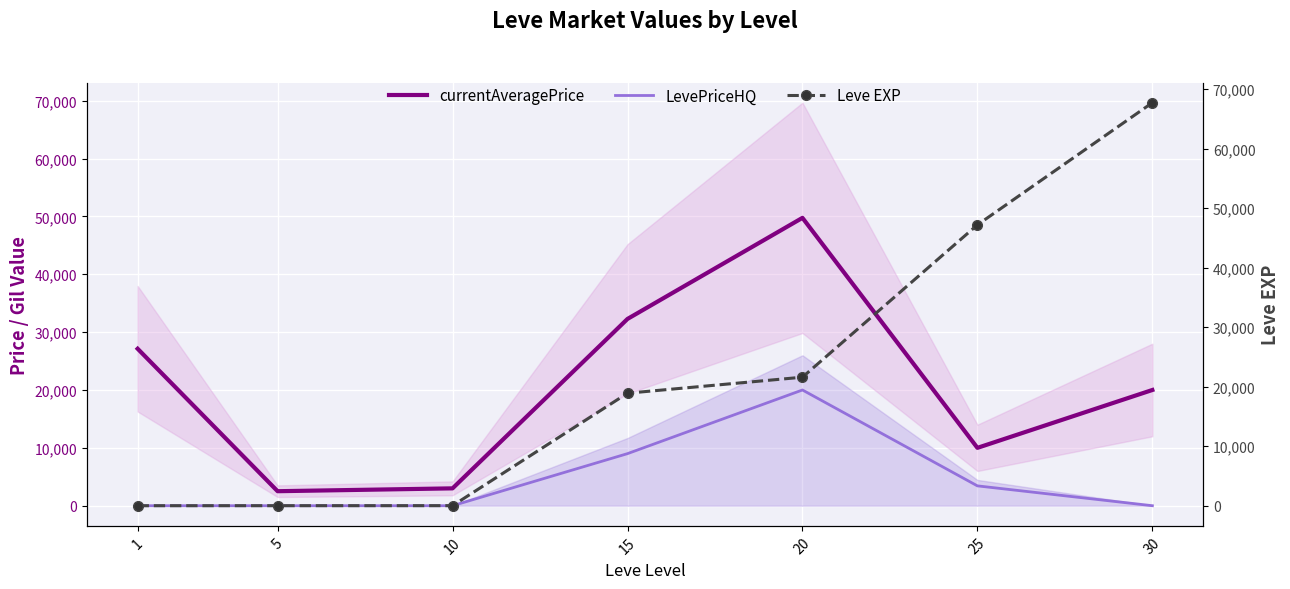

At which category does the chart reach its minimum across all series?

1